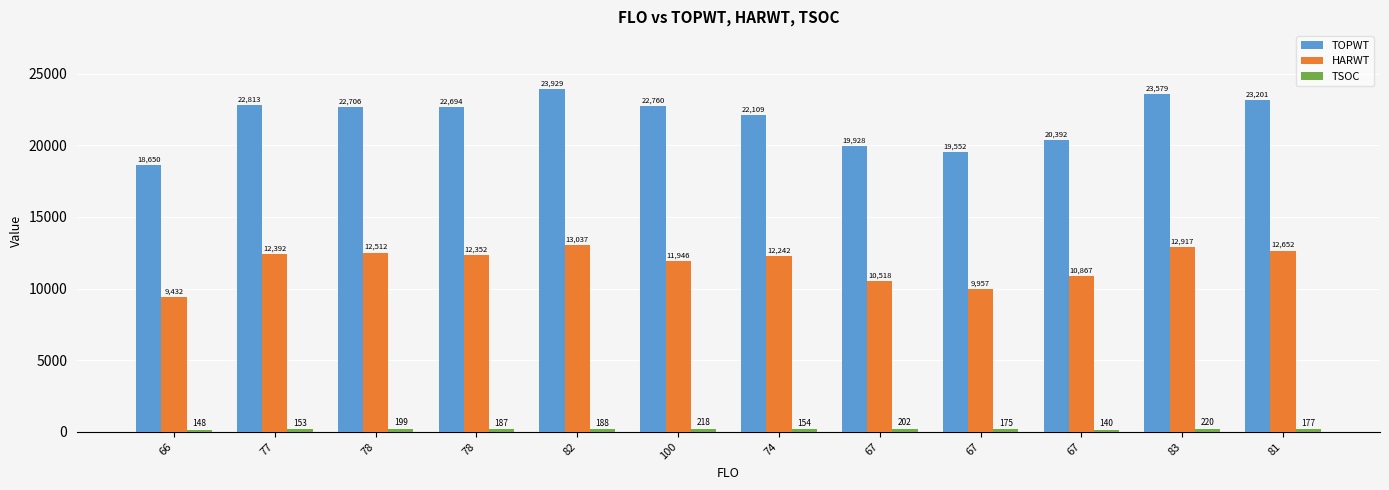

What value does the TSOC series have at 67?

202